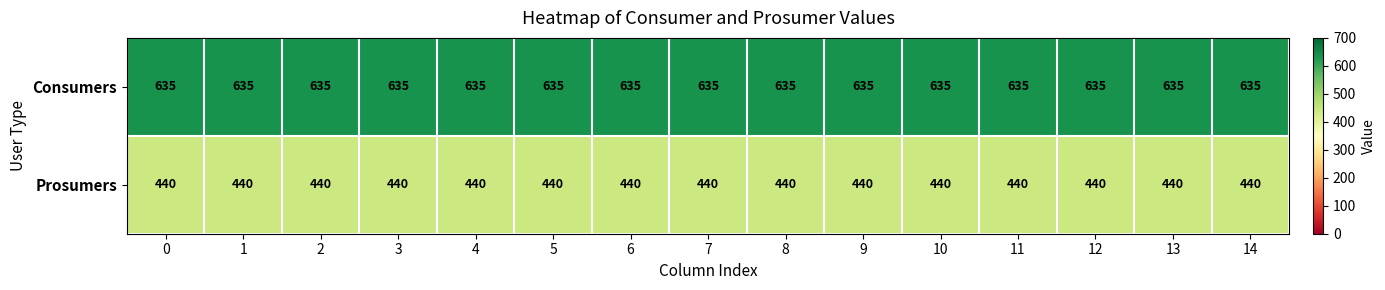

What is the total value across all series at 12?

1075